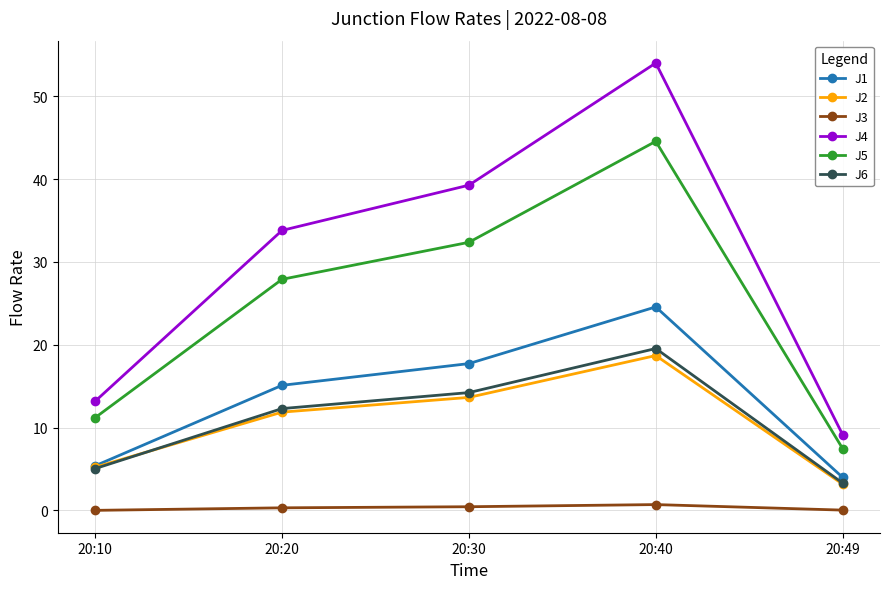

What is the minimum value for J5?

7.5